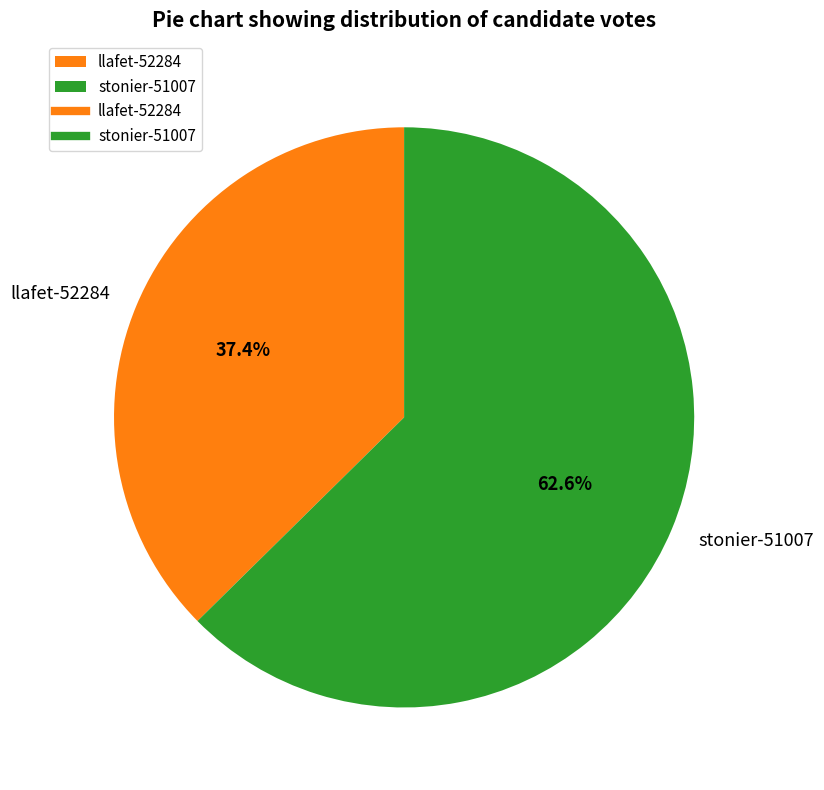

Is llafet-52284 the majority of the pie?

No